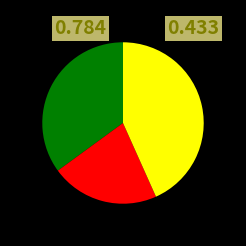

Is there a majority slice in this chart?

No